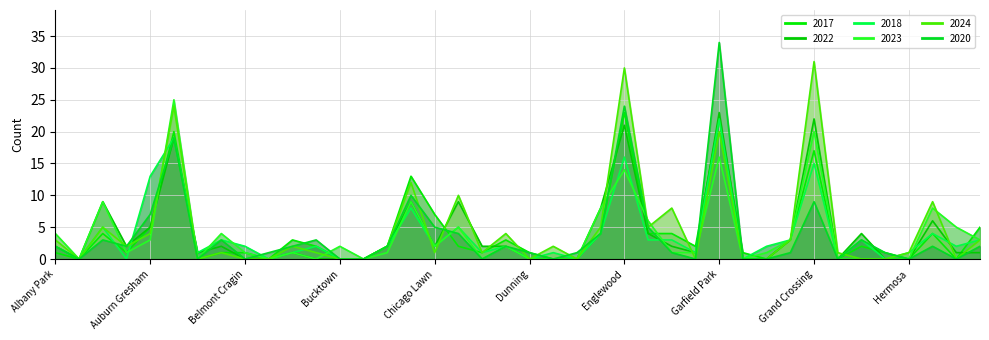

How many data points in 2018 are less than 2?

16